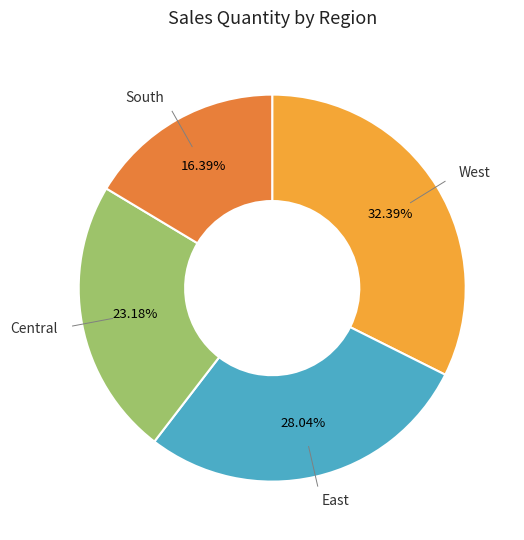

What is the ratio of the value at East to the value at West?

0.9